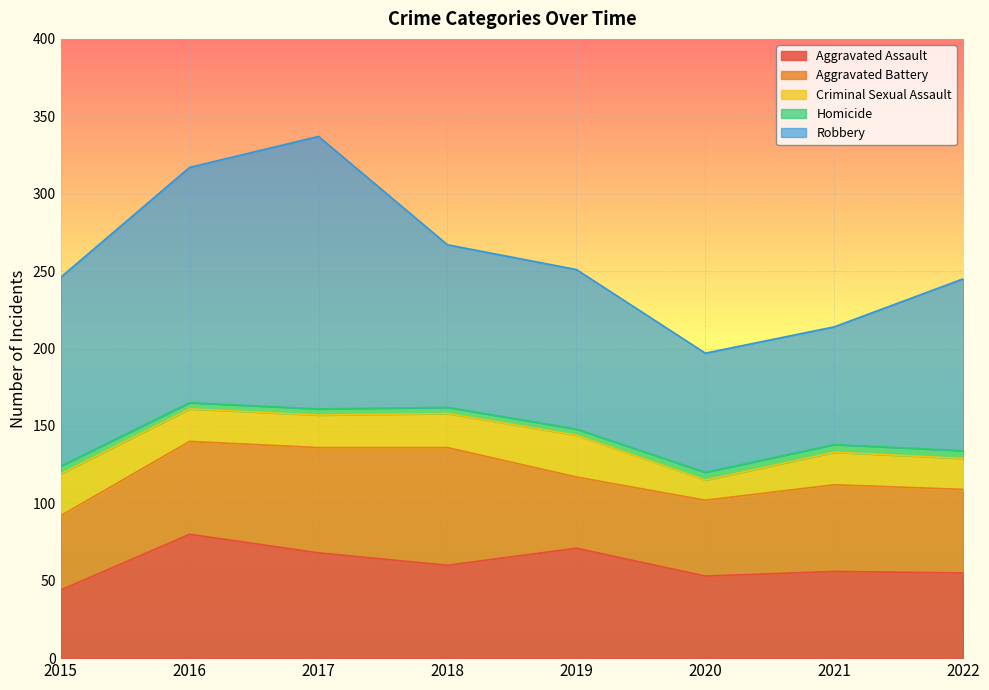

Where is Aggravated Battery nearest to the value 61?

2016